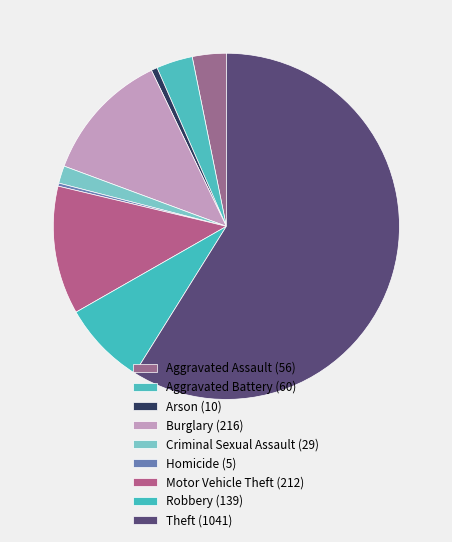

Which slice represents more than half of the pie?

Theft (1041)